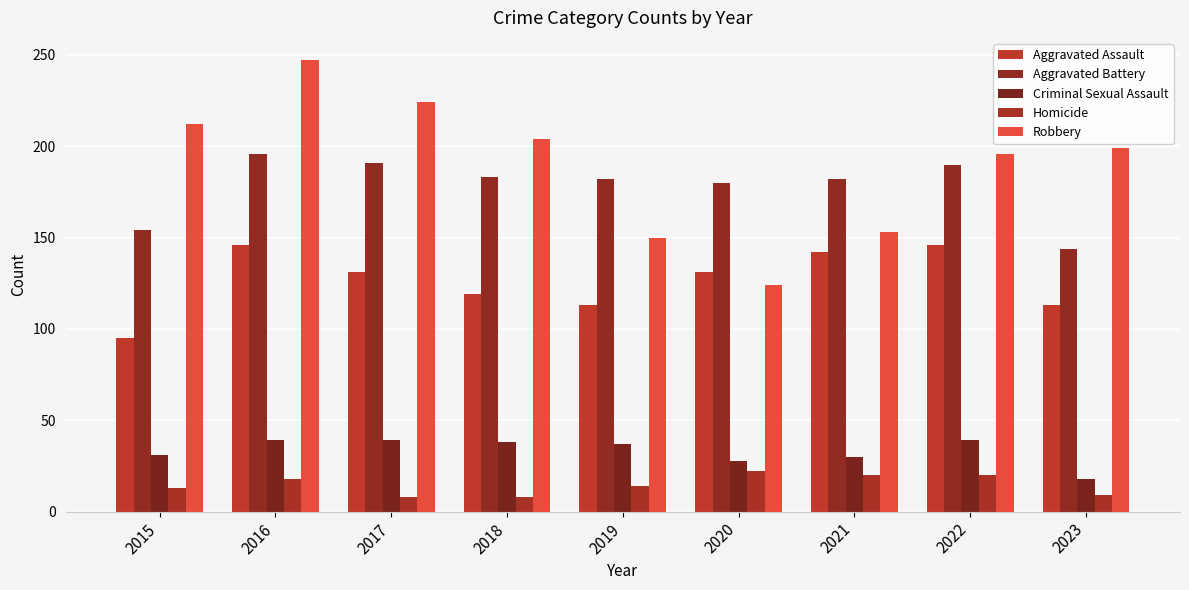

Which series has the widest spread of values?

Robbery